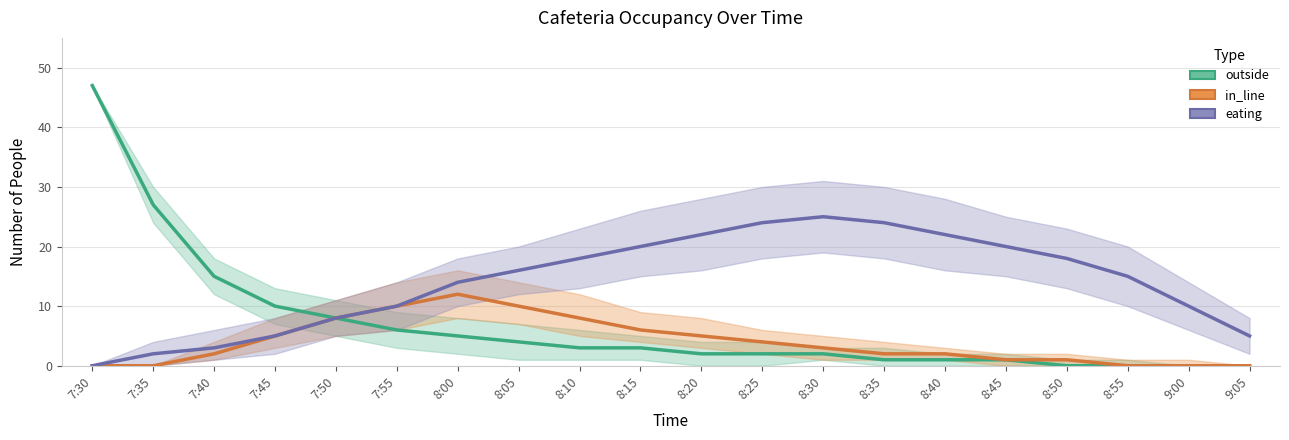

True or false: eating and outside intersect in this chart.

False